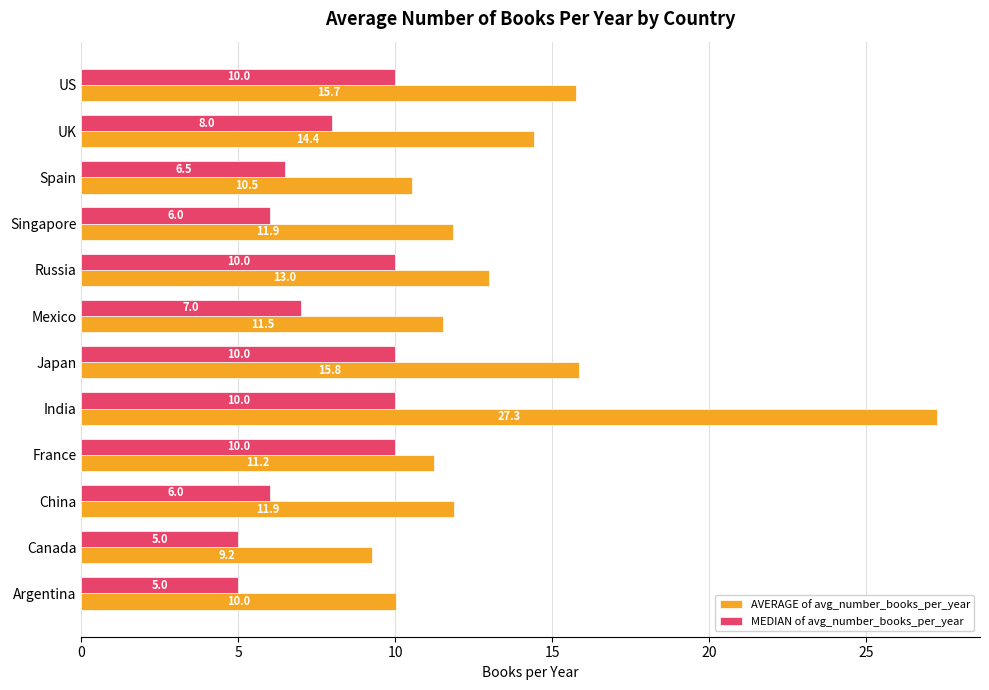

What is the difference between the second highest and minimum values in the AVERAGE of avg_number_books_per_year series?

6.6